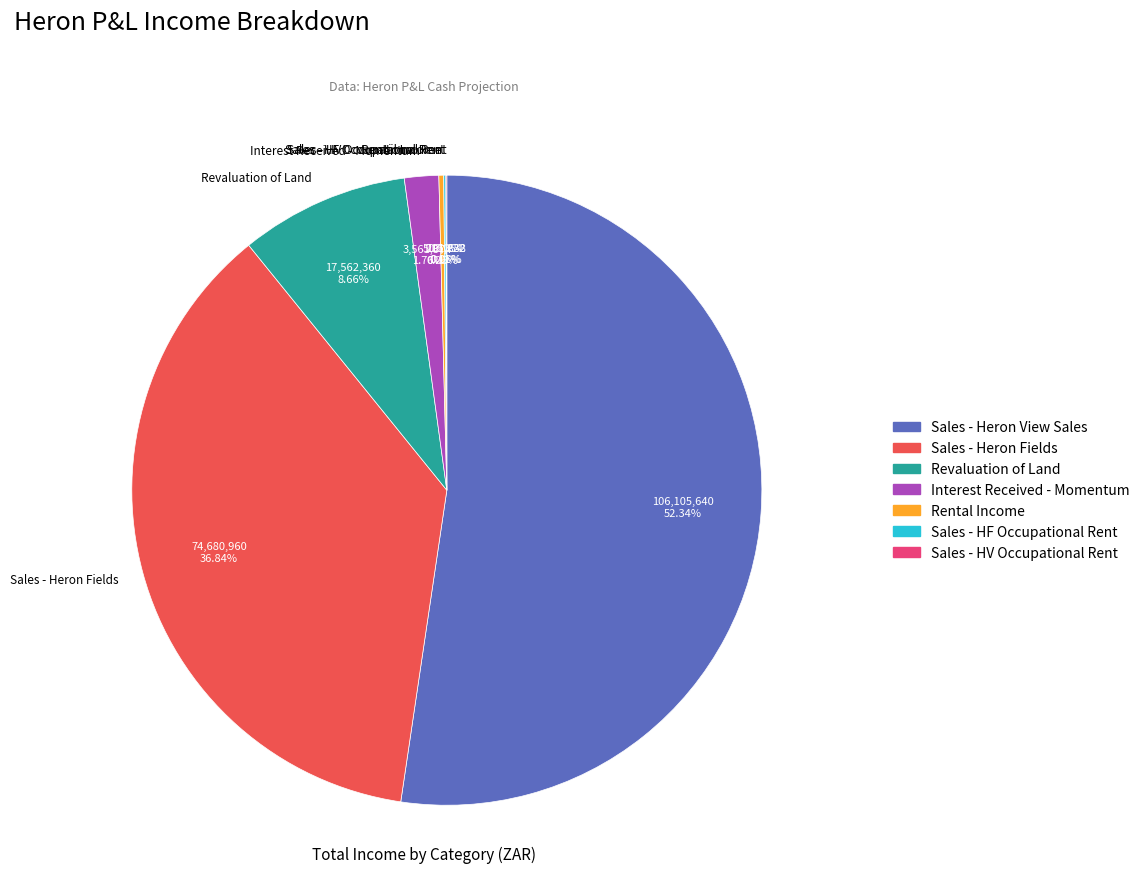

Which slice is the largest?

Sales - Heron View Sales